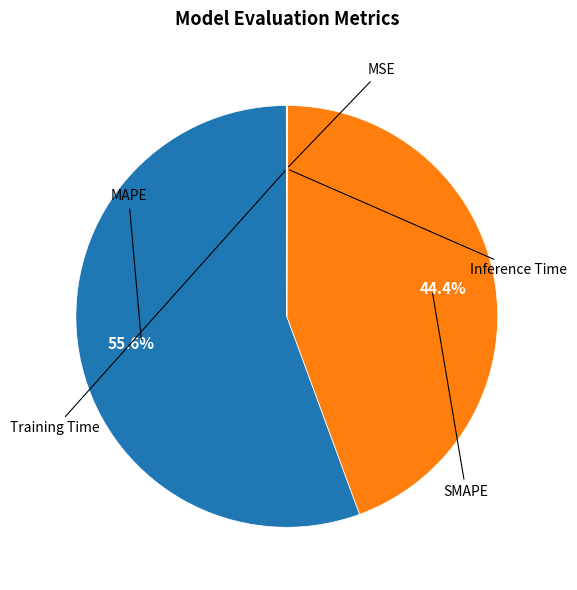

Is there any slice that represents more than half of the pie?

Yes